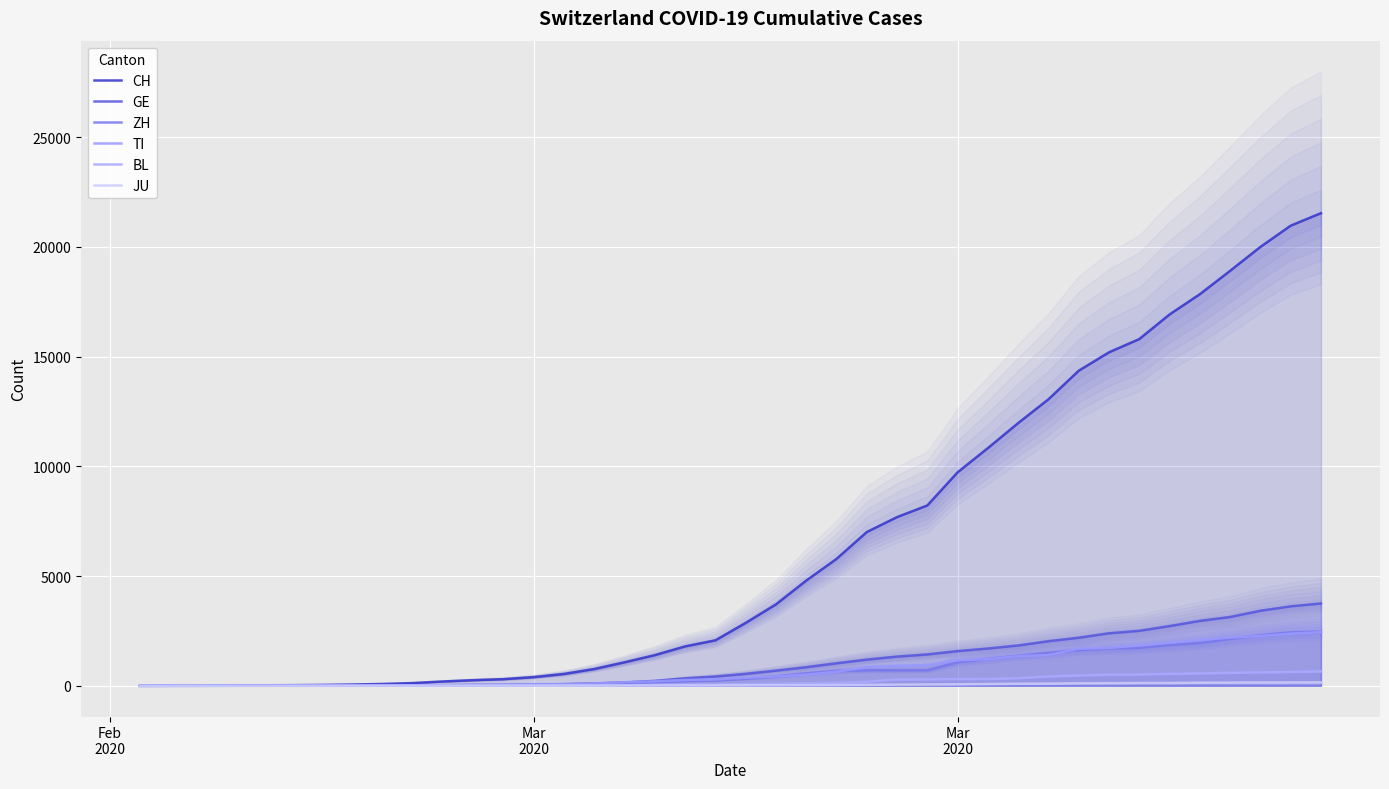

Which series ends up on top after the final intersection of TI and GE?

GE